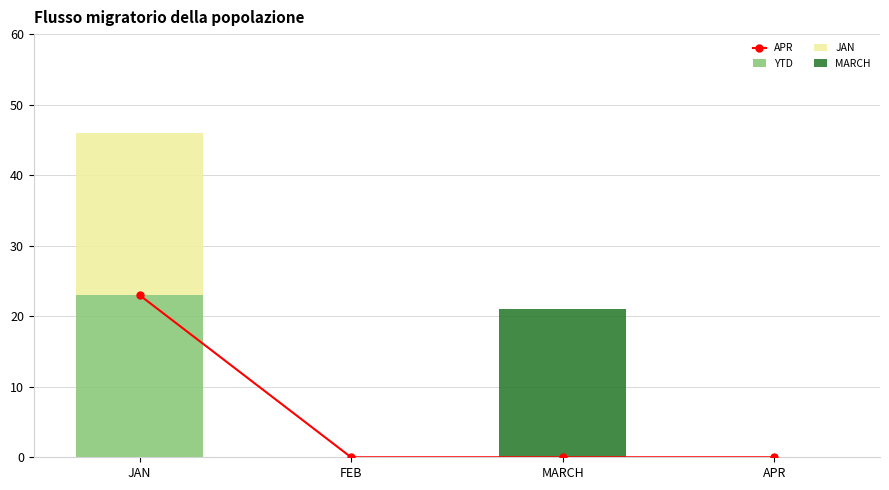

The value of APR at MARCH is 11. True or false?

False